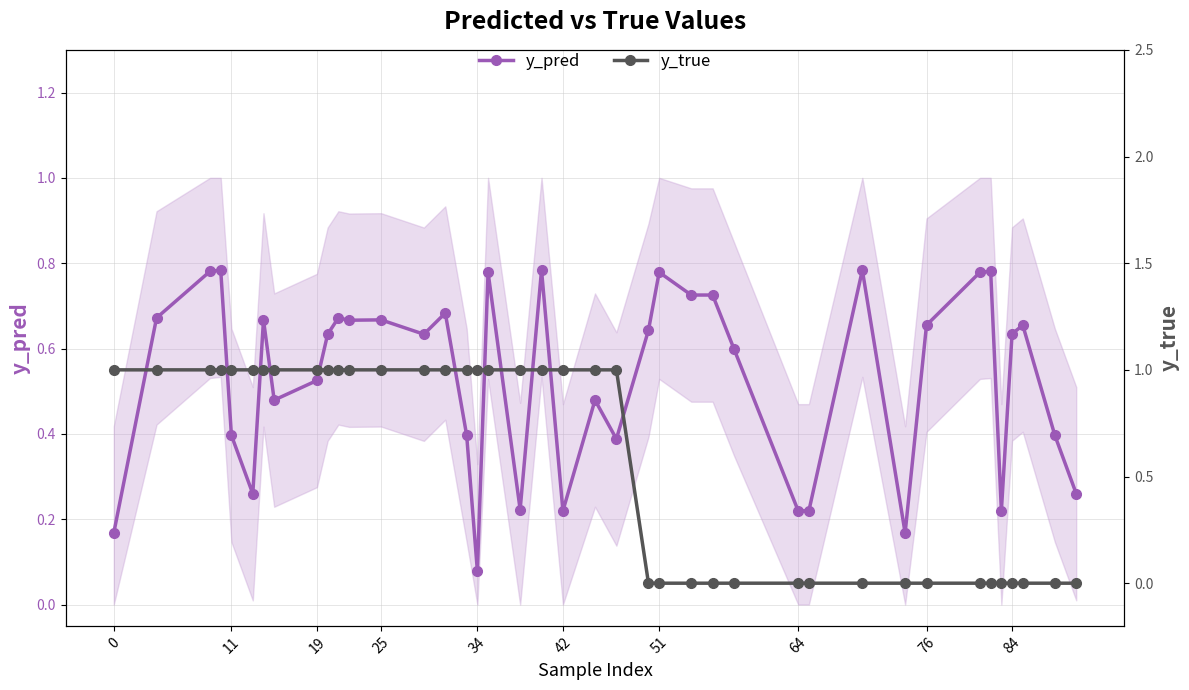

In y_pred, how many points are lower than both neighbors (excluding endpoints)?

10